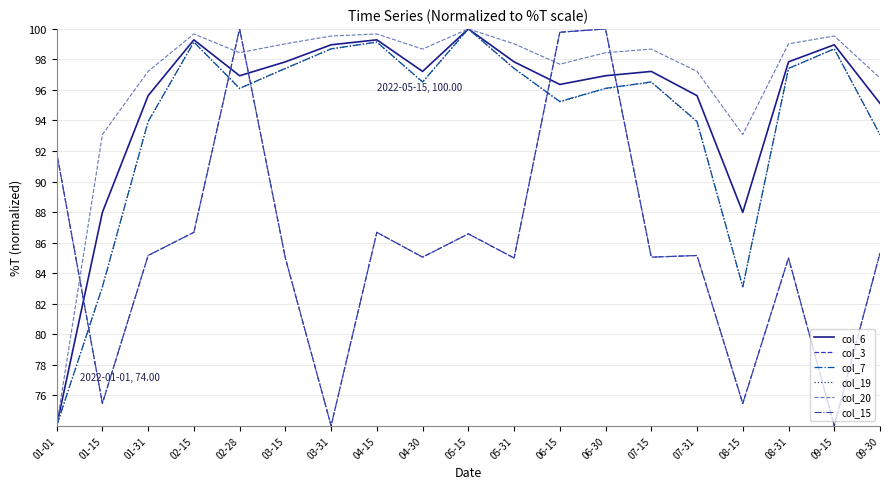

Does the chart have visible grid lines?

Yes